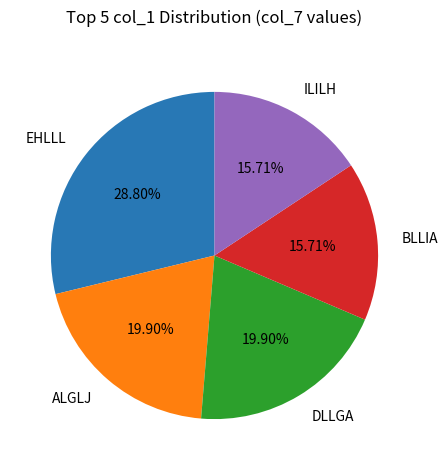

Count the number of slices in the pie.

5